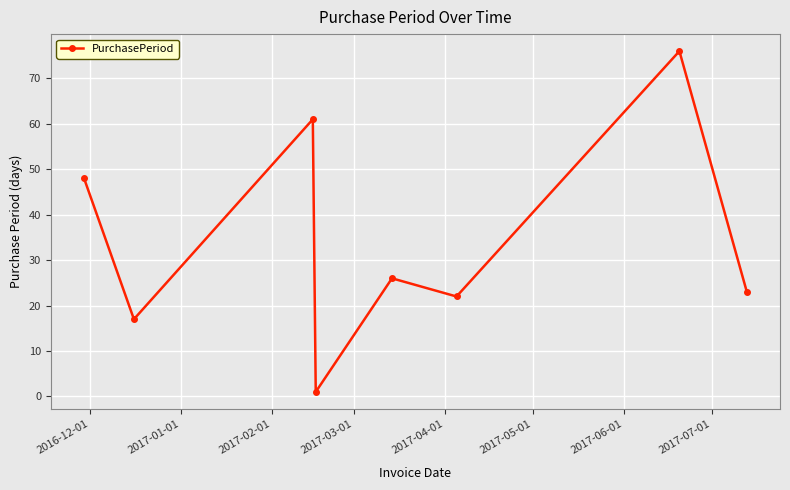

True or false: the data has more than 0 interior local peaks.

True